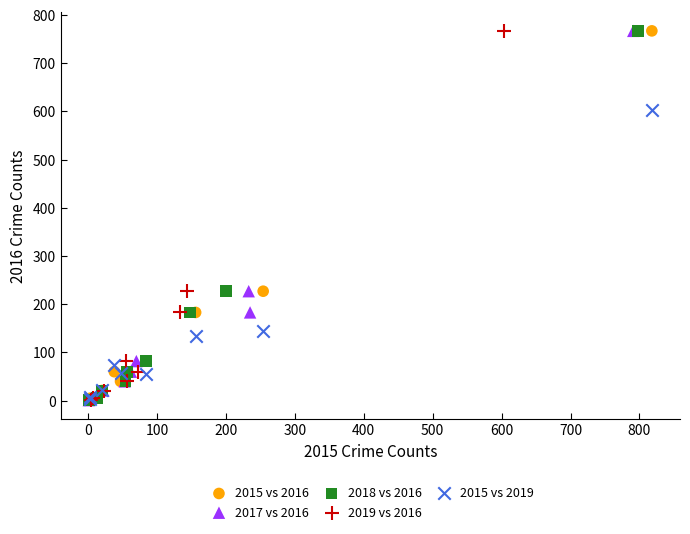

What are all the series names shown in the legend?

2015 vs 2016, 2017 vs 2016, 2018 vs 2016, 2019 vs 2016, 2015 vs 2019